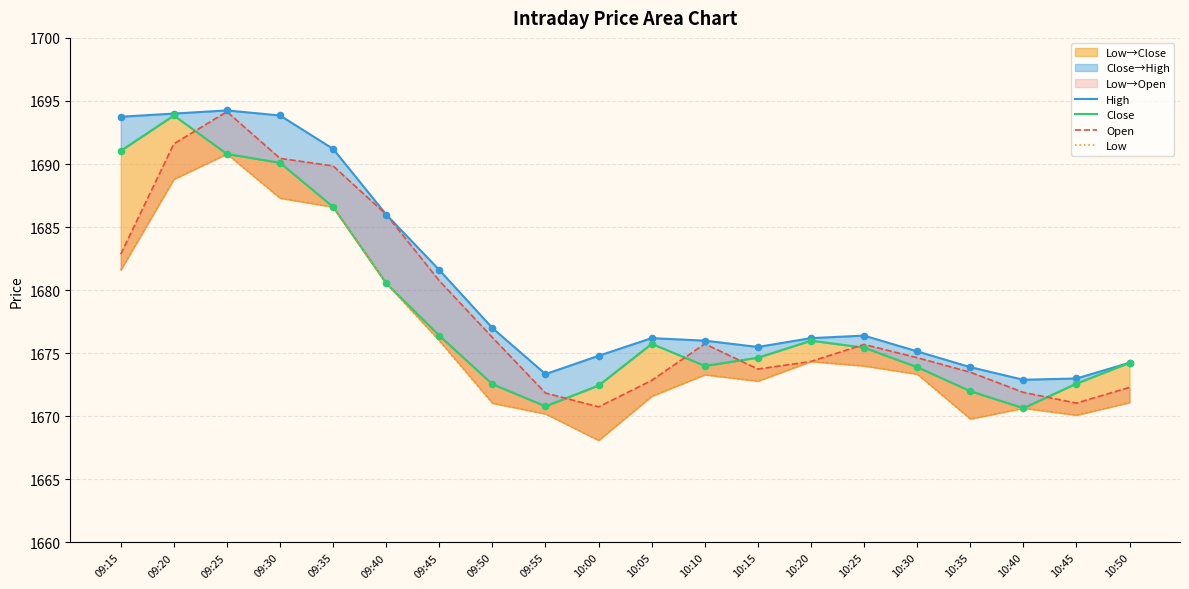

At how many categories does at least one series exceed 1674?

16